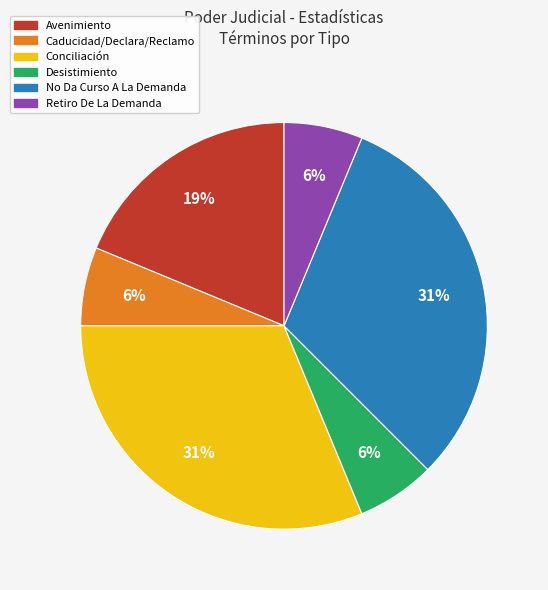

Is there a majority slice in this chart?

No